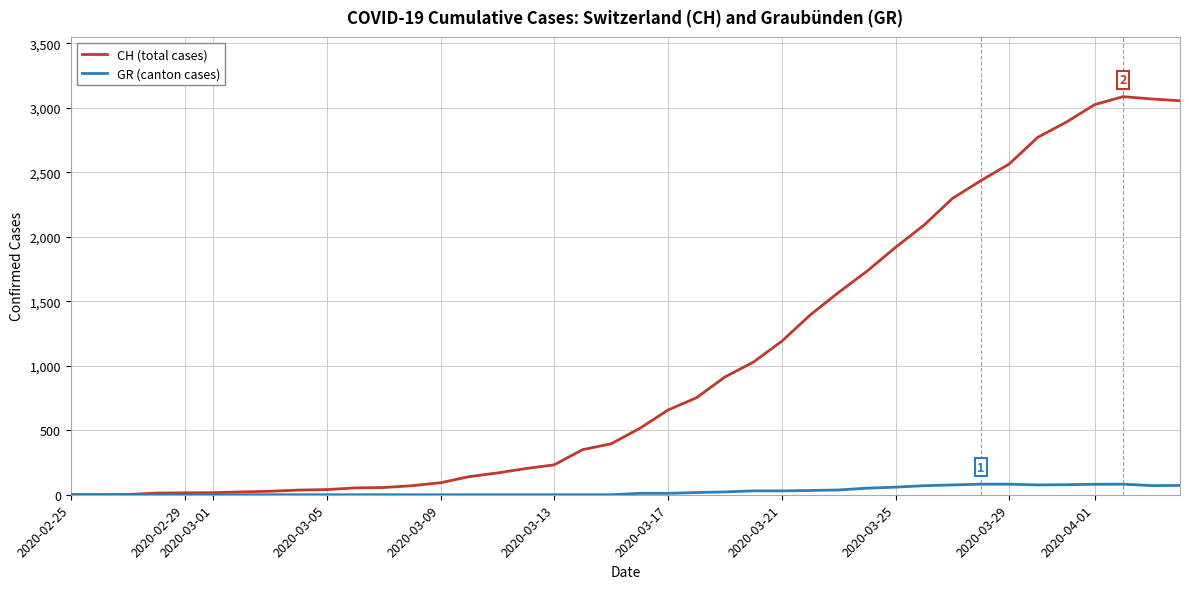

Is this an area chart (filled region under the line)?

No